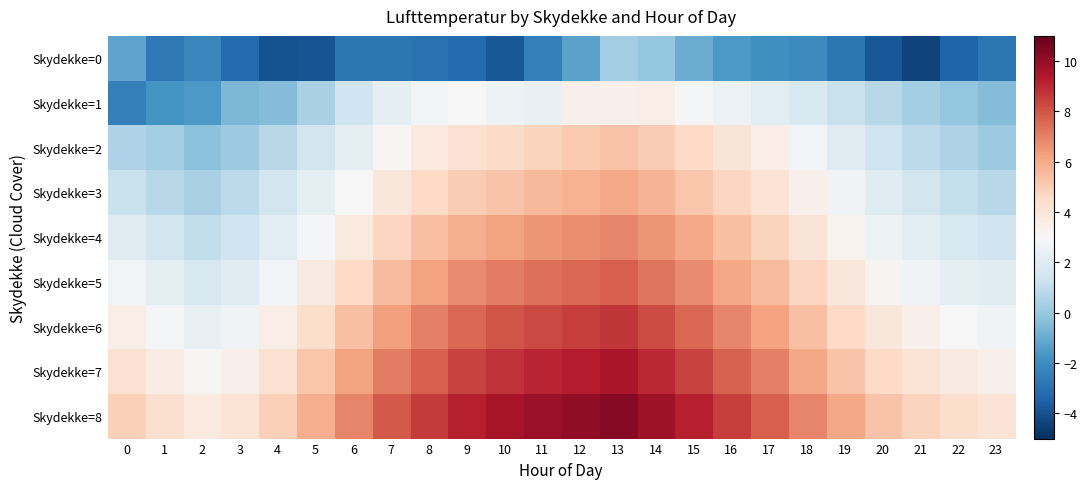

Reading left to right, extract all data points from this chart.

Skydekke=0: 0=-1.2	1=-2.7	2=-2.2	3=-3.2	4=-4.0	5=-3.9	6=-2.8	7=-2.8	8=-3.0	9=-3.2	10=-3.8	11=-2.5	12=-1.3	13=0.2	14=-0.1	15=-1.0	16=-1.6	17=-1.9	18=-2.1	19=-2.8	20=-3.8	21=-4.4	22=-3.4	23=-2.8
Skydekke=1: 0=-2.5	1=-1.8	2=-1.6	3=-0.6	4=-0.5	5=0.4	6=1.4	7=2.2	8=2.8	9=3.0	10=2.6	11=2.4	12=3.4	13=3.4	14=3.5	15=2.9	16=2.5	17=2.1	18=1.8	19=1.2	20=0.8	21=0.3	22=-0.1	23=-0.5
Skydekke=2: 0=0.5	1=0.2	2=-0.3	3=0.1	4=0.8	5=1.5	6=2.3	7=3.1	8=3.8	9=4.2	10=4.5	11=4.8	12=5.1	13=5.3	14=5.0	15=4.6	16=4.0	17=3.5	18=2.8	19=2.0	20=1.4	21=0.9	22=0.5	23=0.1
Skydekke=3: 0=1.2	1=0.8	2=0.4	3=0.9	4=1.5	5=2.2	6=3.0	7=3.9	8=4.6	9=5.0	10=5.3	11=5.6	12=5.8	13=6.0	14=5.7	15=5.2	16=4.7	17=4.1	18=3.4	19=2.7	20=2.0	21=1.5	22=1.1	23=0.8
Skydekke=4: 0=2.0	1=1.5	2=1.0	3=1.4	4=2.1	5=2.9	6=3.8	7=4.7	8=5.4	9=5.9	10=6.2	11=6.5	12=6.7	13=6.9	14=6.5	15=6.0	16=5.4	17=4.8	18=4.0	19=3.3	20=2.6	21=2.1	22=1.7	23=1.4
Skydekke=5: 0=2.8	1=2.2	2=1.7	3=2.0	4=2.8	5=3.7	6=4.6	7=5.5	8=6.2	9=6.8	10=7.1	11=7.4	12=7.6	13=7.8	14=7.3	15=6.8	16=6.1	17=5.5	18=4.7	19=3.9	20=3.2	21=2.7	22=2.3	23=2.0
Skydekke=6: 0=3.5	1=2.9	2=2.4	3=2.7	4=3.5	5=4.4	6=5.4	7=6.3	8=7.0	9=7.6	10=8.0	11=8.3	12=8.5	13=8.7	14=8.2	15=7.6	16=6.9	17=6.2	18=5.4	19=4.6	20=3.9	21=3.4	22=3.0	23=2.7
Skydekke=7: 0=4.2	1=3.6	2=3.1	3=3.4	4=4.2	5=5.2	6=6.2	7=7.1	8=7.8	9=8.4	10=8.8	11=9.1	12=9.3	13=9.5	14=9.0	15=8.4	16=7.7	17=7.0	18=6.1	19=5.3	20=4.6	21=4.1	22=3.7	23=3.4
Skydekke=8: 0=4.9	1=4.3	2=3.8	3=4.1	4=4.9	5=5.9	6=6.9	7=7.9	8=8.6	9=9.2	10=9.6	11=9.9	12=10.1	13=10.3	14=9.8	15=9.2	16=8.5	17=7.8	18=6.9	19=6.1	20=5.3	21=4.8	22=4.4	23=4.1